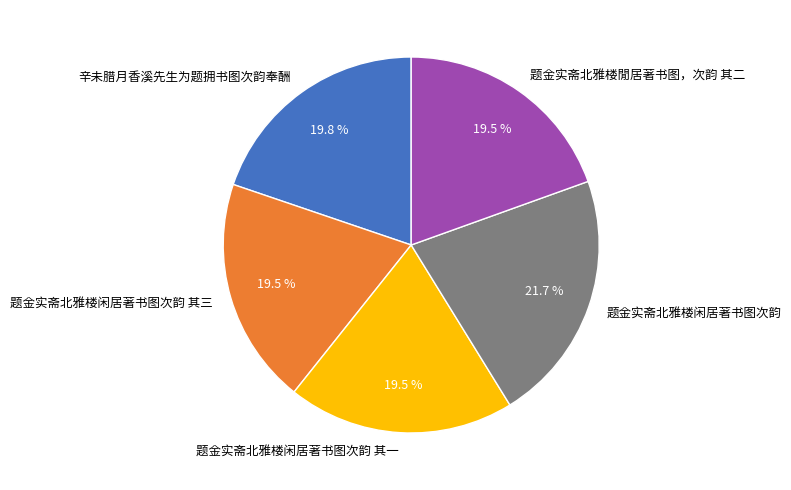

To the nearest percent, what is the difference between the largest and smallest slice percentages?

2%